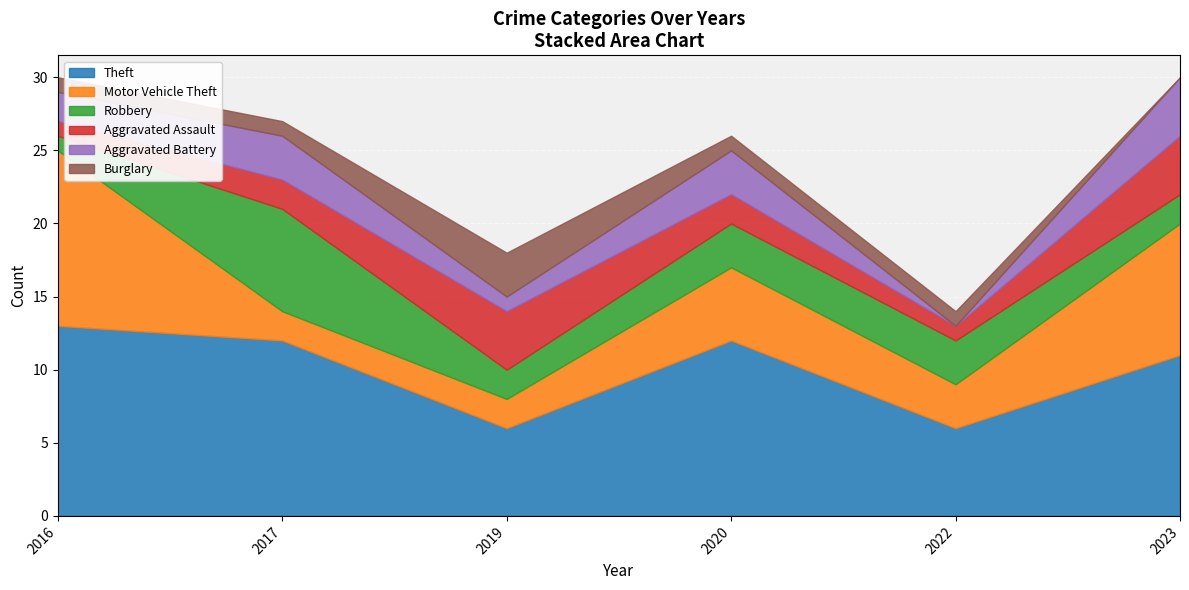

What is the total value across all series at 2022?

14